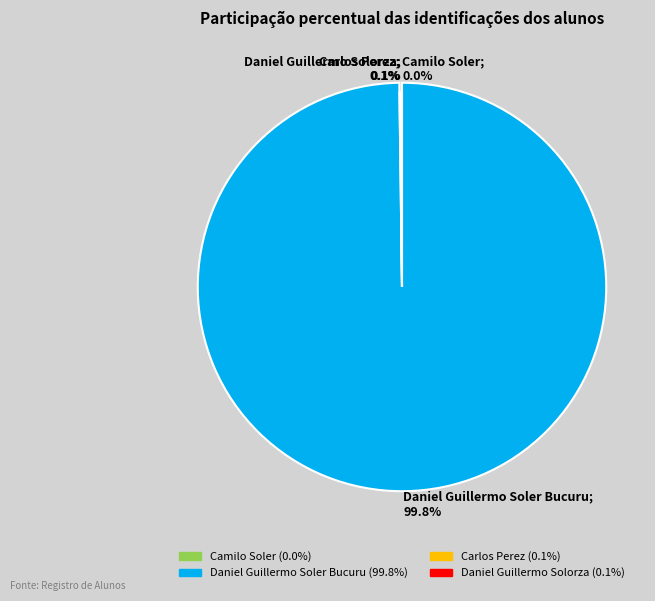

Does Carlos Perez account for over 50% of the chart?

No